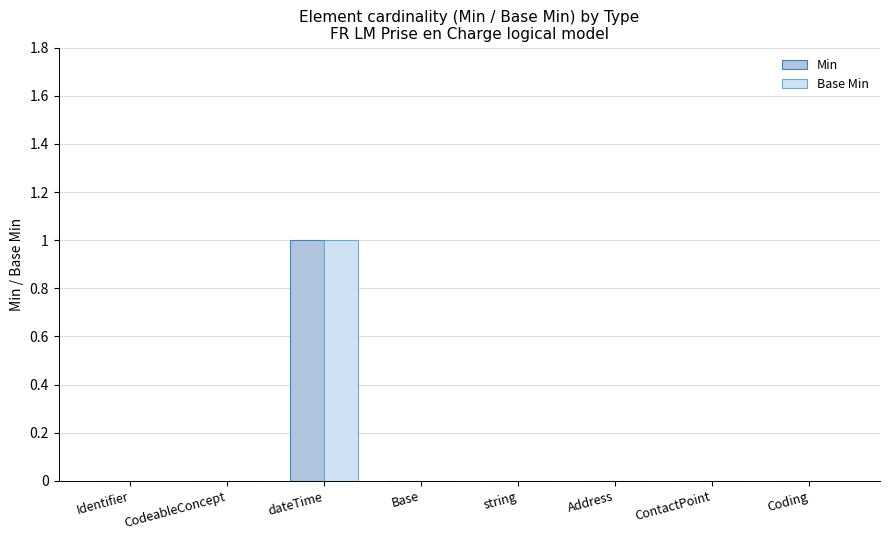

The value of Min at CodeableConcept is 0. True or false?

True